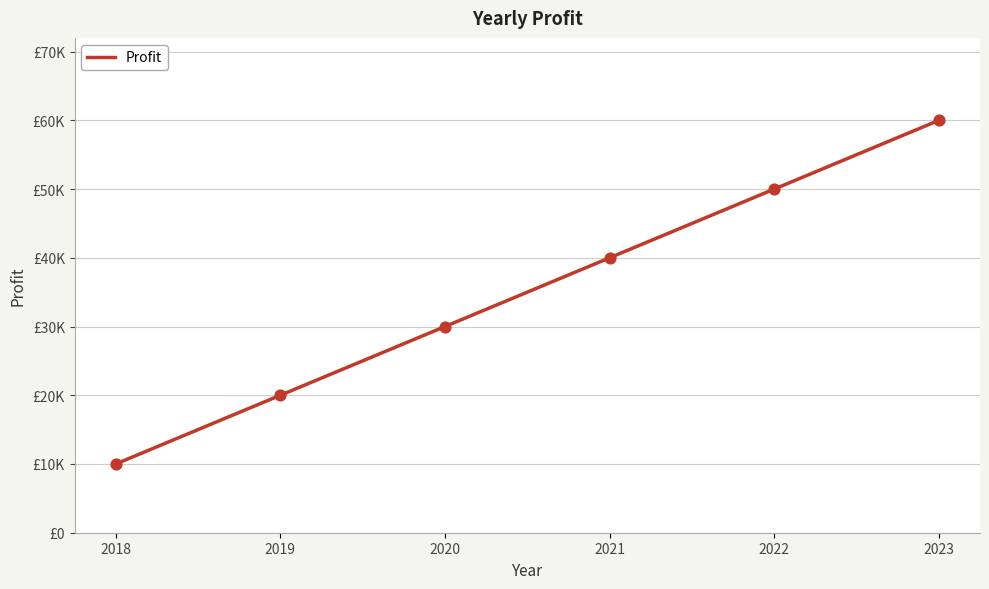

What is the ratio of the value at 2020 to the value at 2022?

0.6